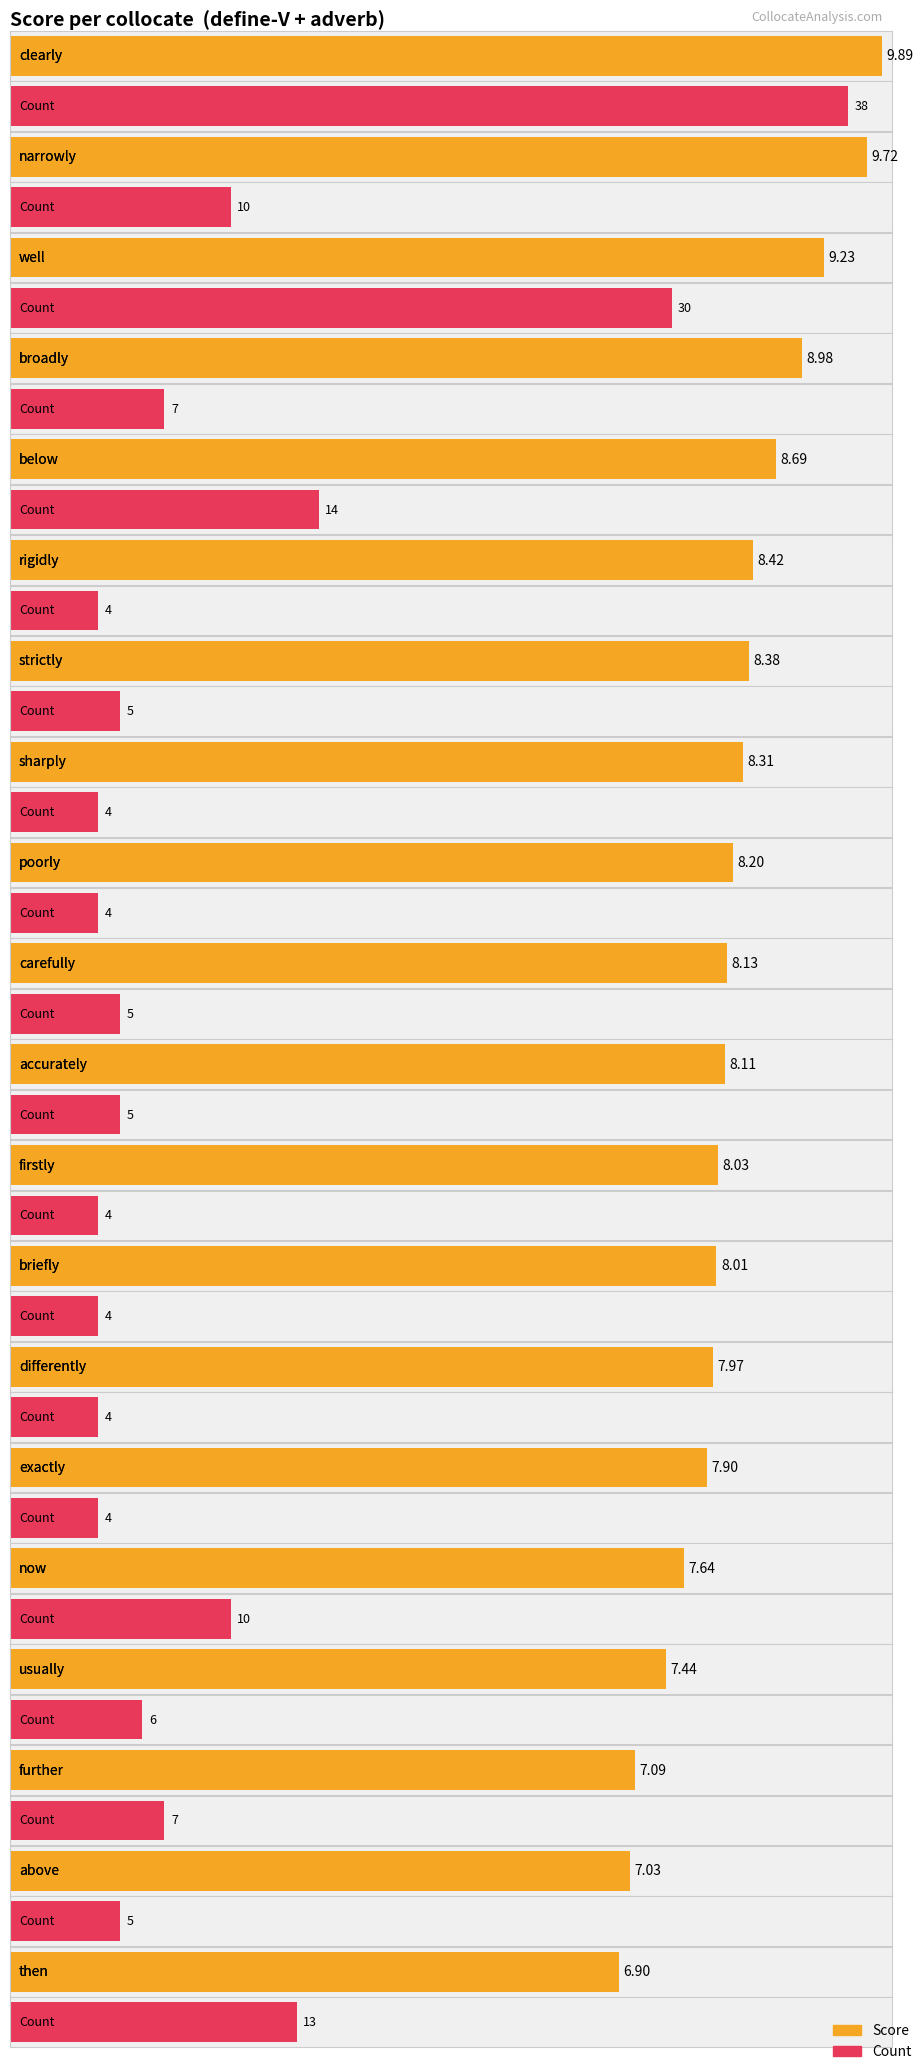

Is the value of Score at exactly greater than the value of Count at well?

No